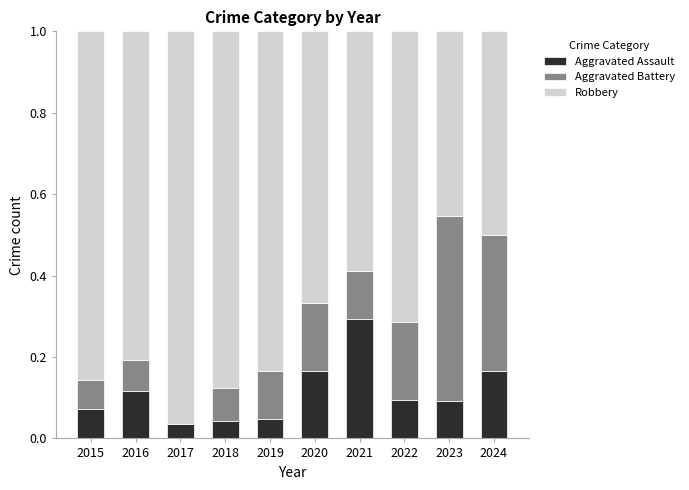

Are the bars horizontal?

No